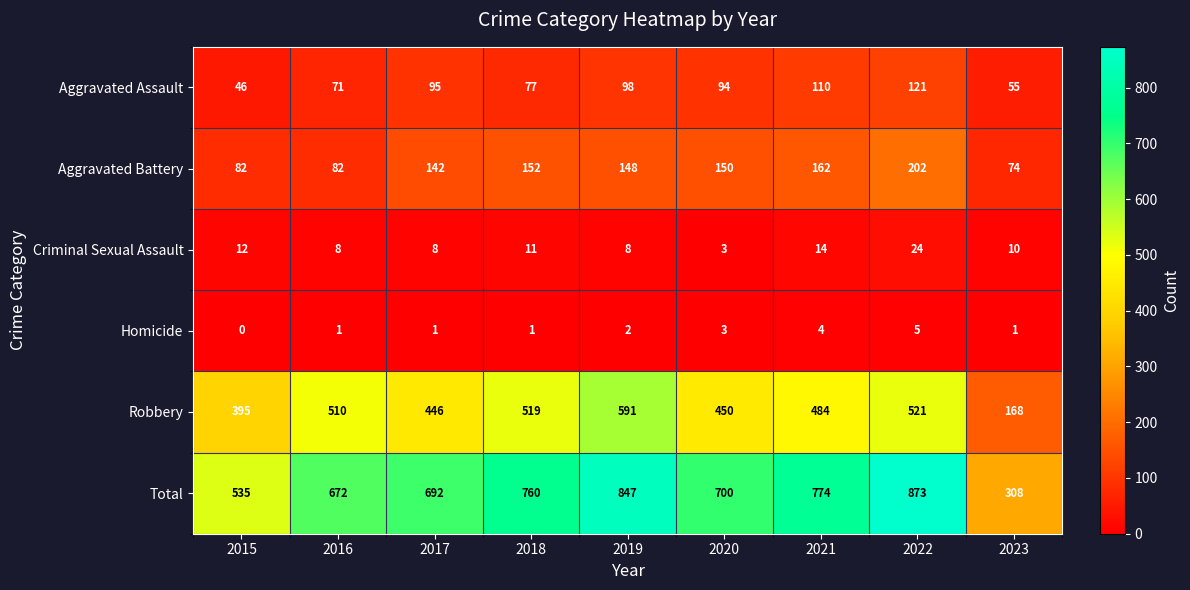

Which category has the lowest value in the Aggravated Battery series?

2023